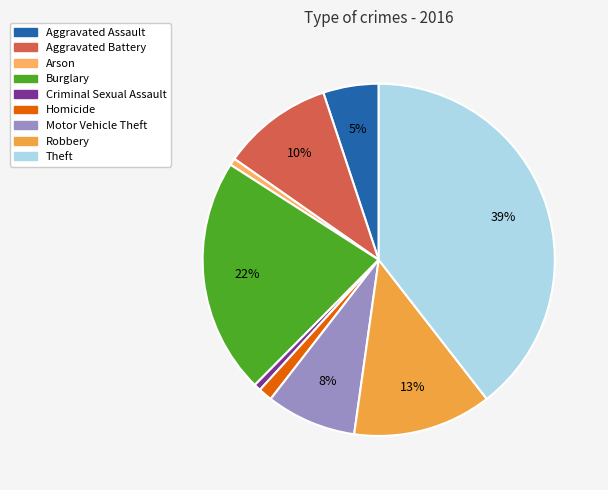

To the nearest percent, what is the difference between the largest and smallest slice percentages?

39%